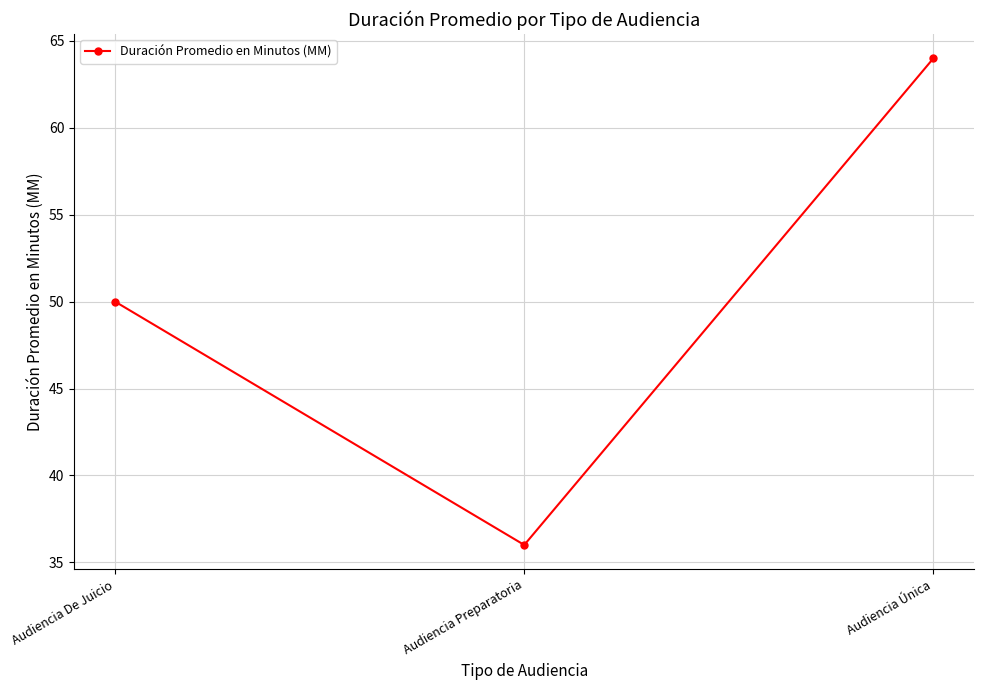

Reading left to right, extract all data points from this chart.

Audiencia De Juicio=50	Audiencia Preparatoria=36	Audiencia Única=64